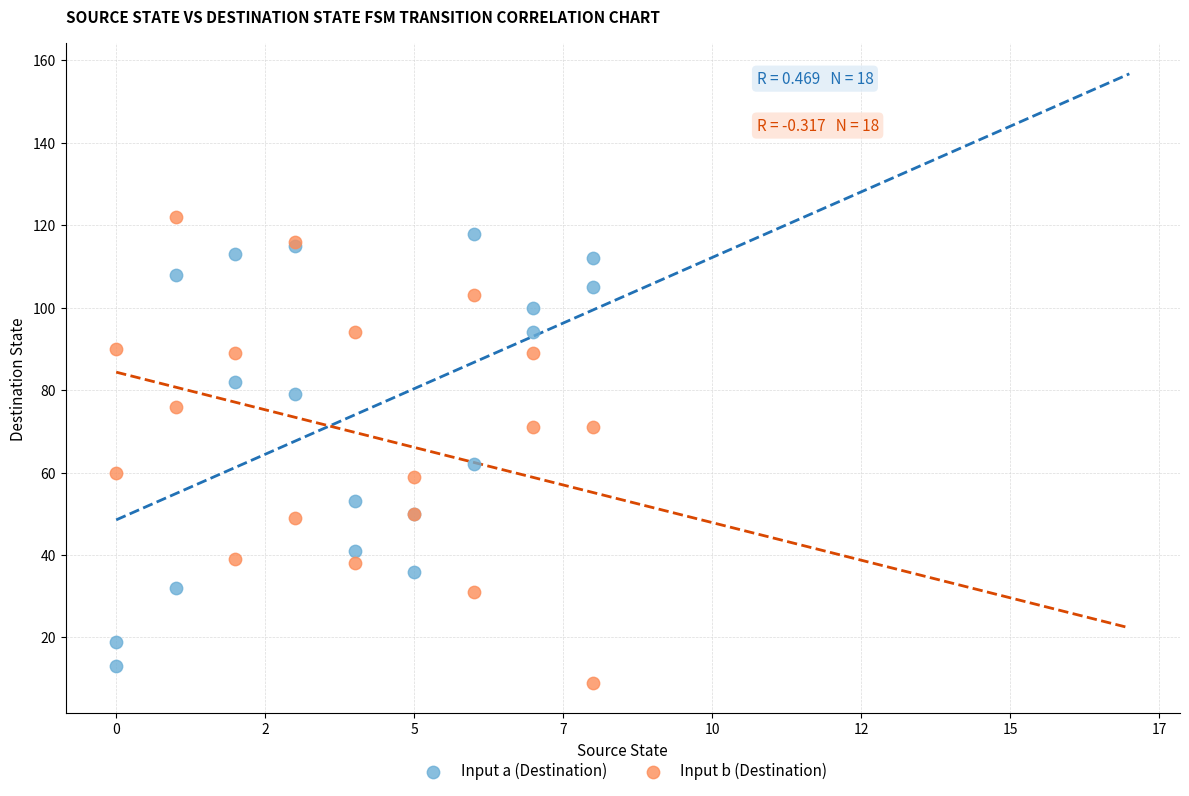

What are all the series names shown in the legend?

Input a (Destination), Input b (Destination)